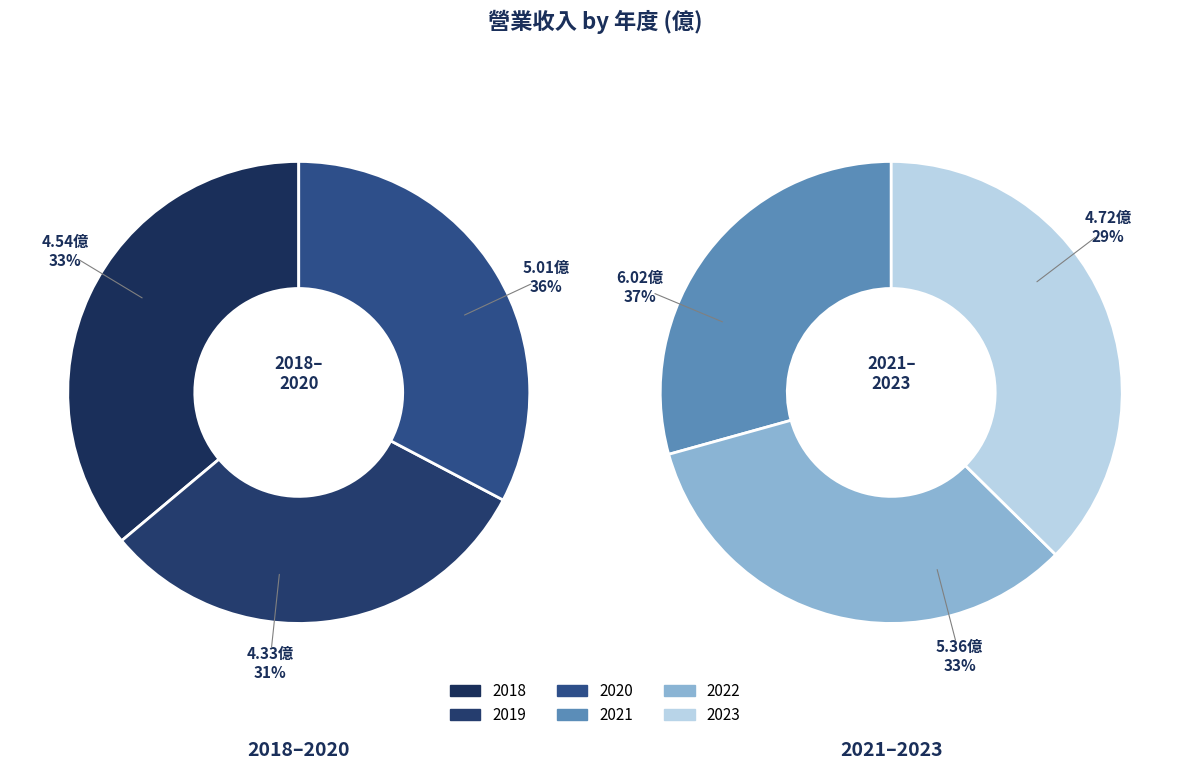

The values slice represents 22% of the pie. True or false?

False